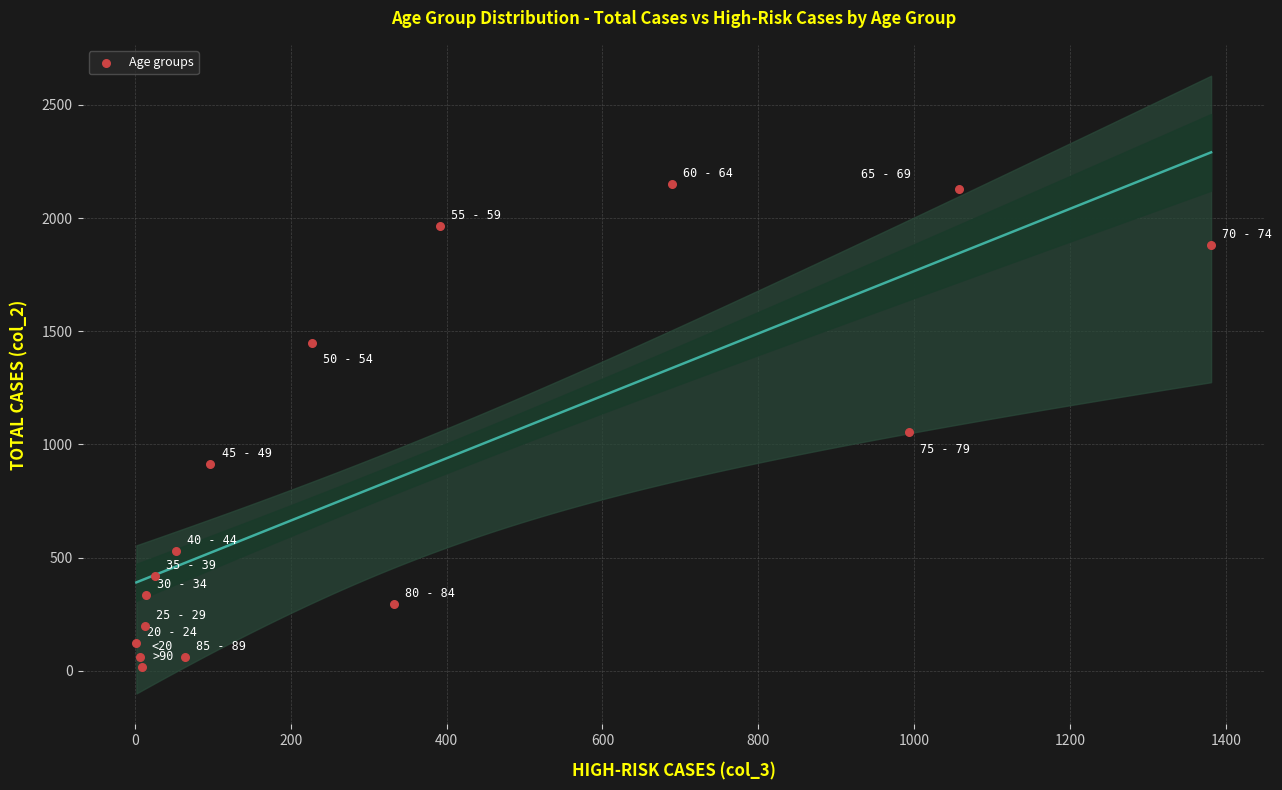

What is the range of Y values (max minus min)?

2136